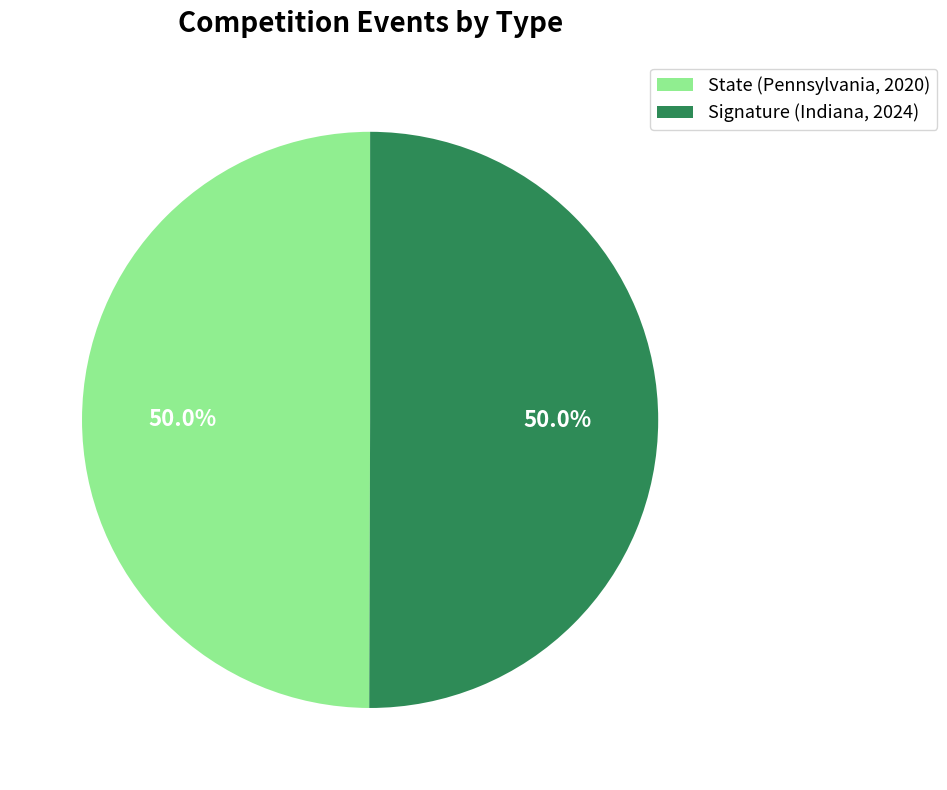

What portion of the pie excludes Signature (Indiana, 2024)?

50.0%